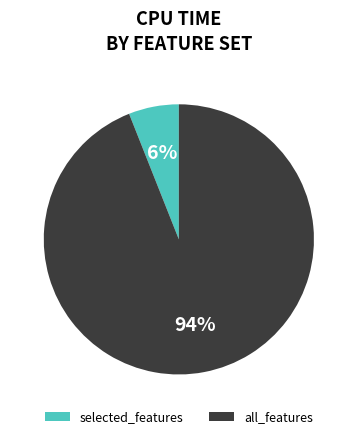

Between all_features and selected_features, which is larger?

all_features